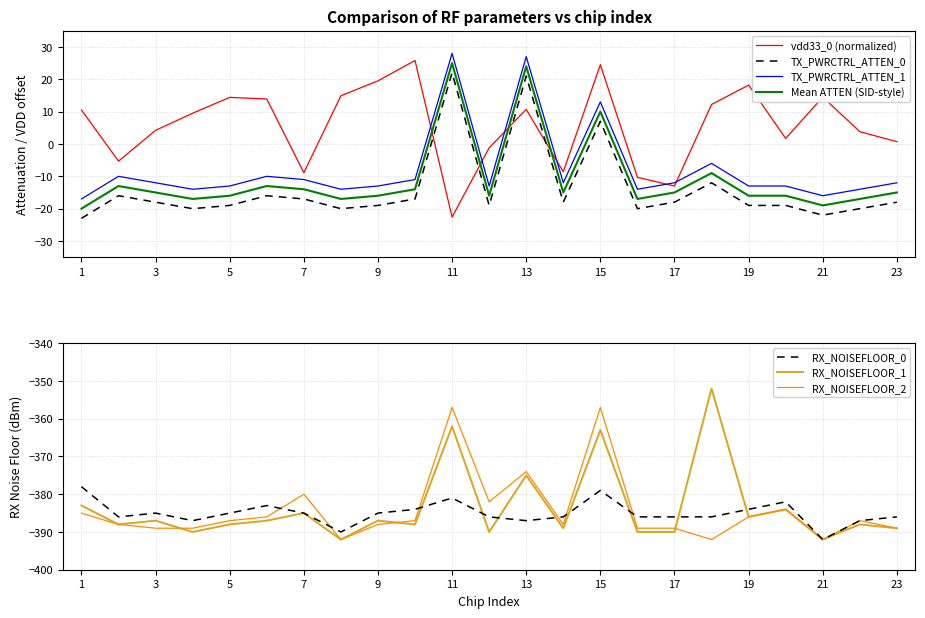

Which series ends up on top after the final intersection of TX_PWRCTRL_ATTEN_0 and vdd33_0 (normalized)?

vdd33_0 (normalized)